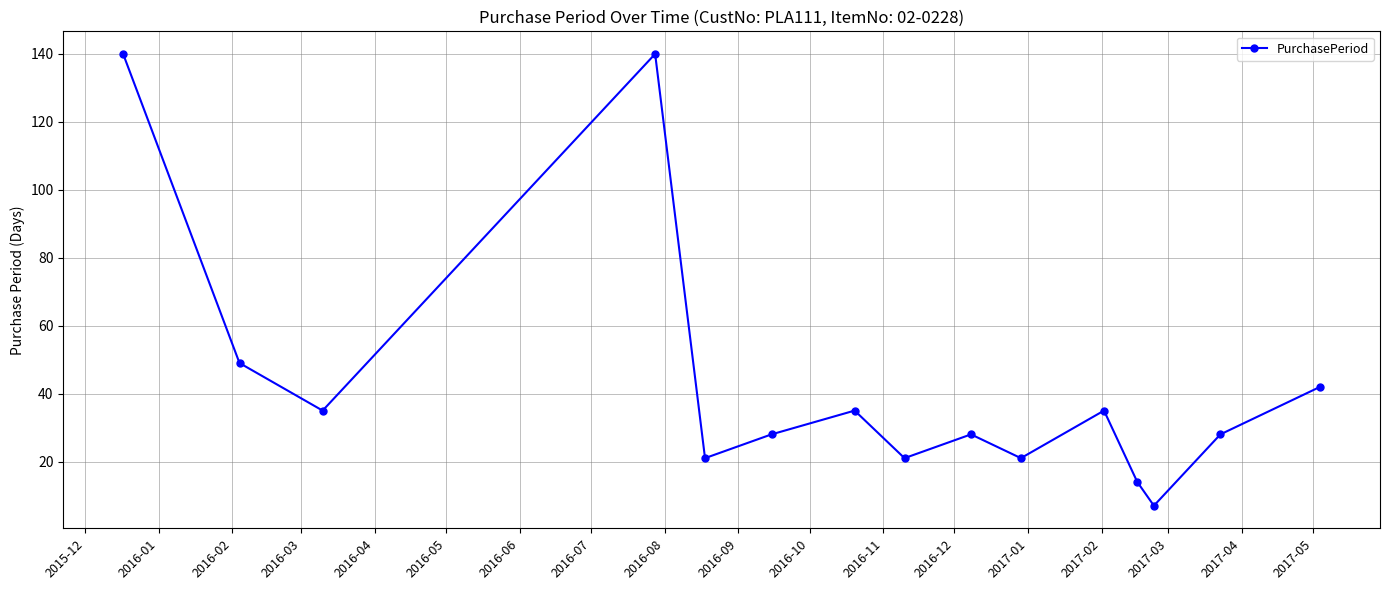

True or false: there are more than 1 points higher than both neighbors.

True